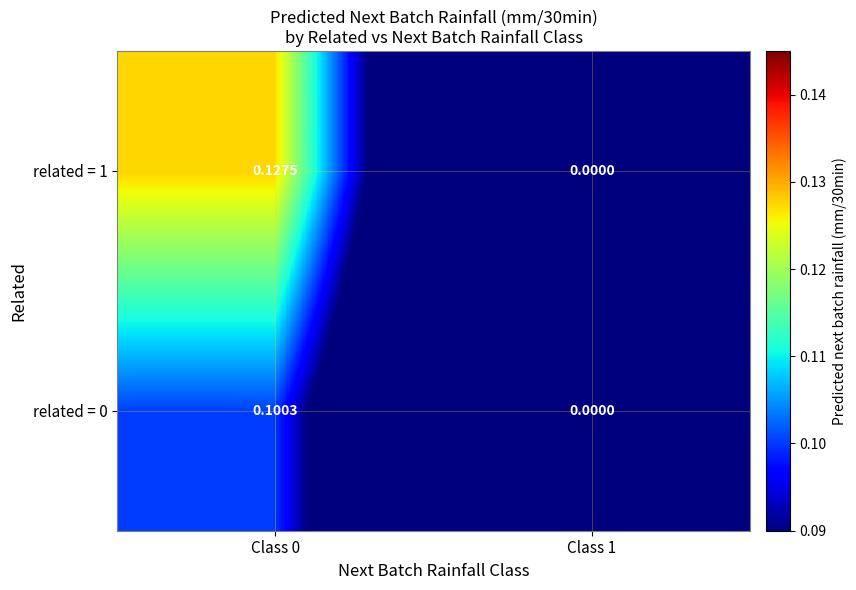

How many distinct data groups are displayed?

2